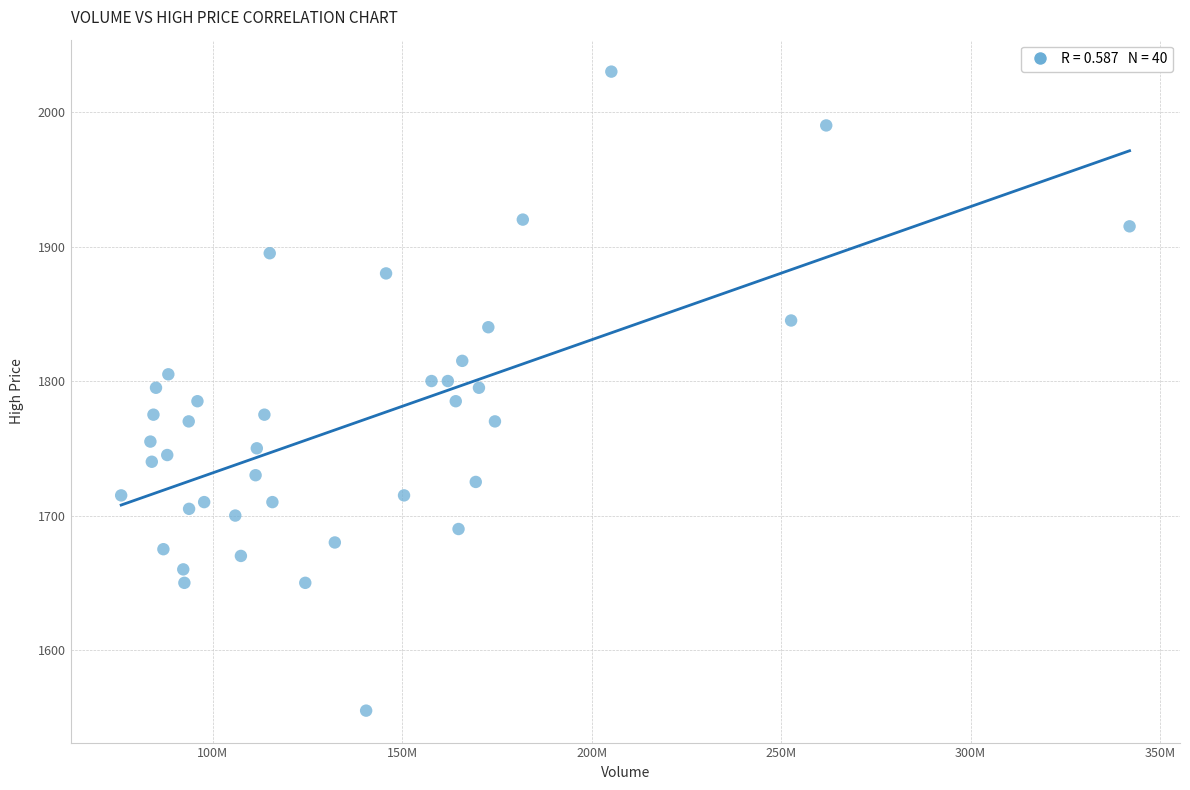

What is the range of Y values (max minus min)?

475